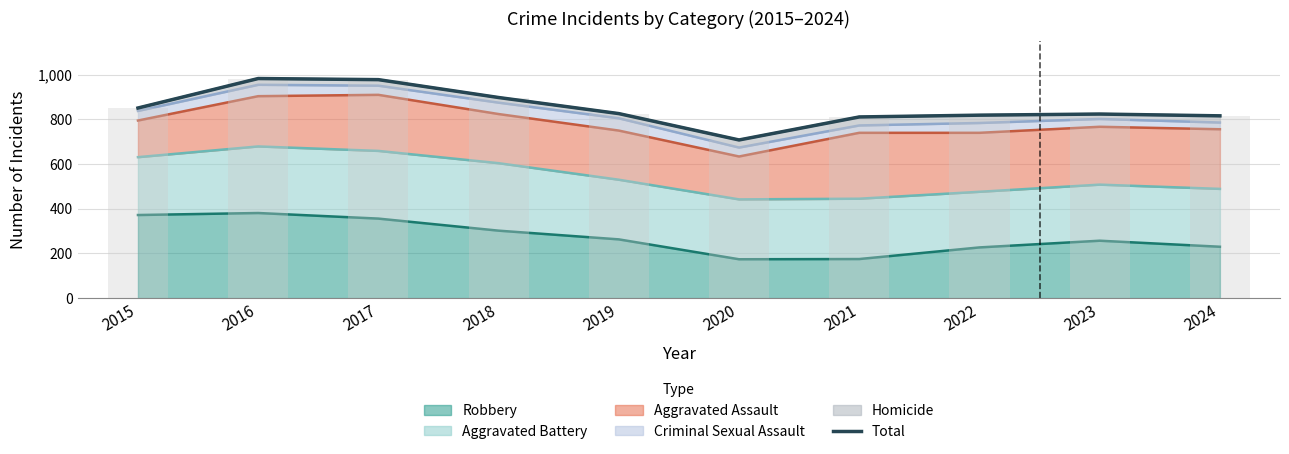

Does the chart contain stacked bars?

No